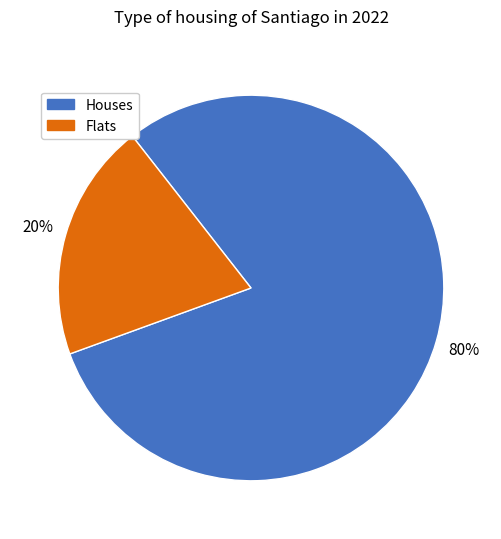

To the nearest percent, what is the difference between the largest and smallest slice percentages?

60%